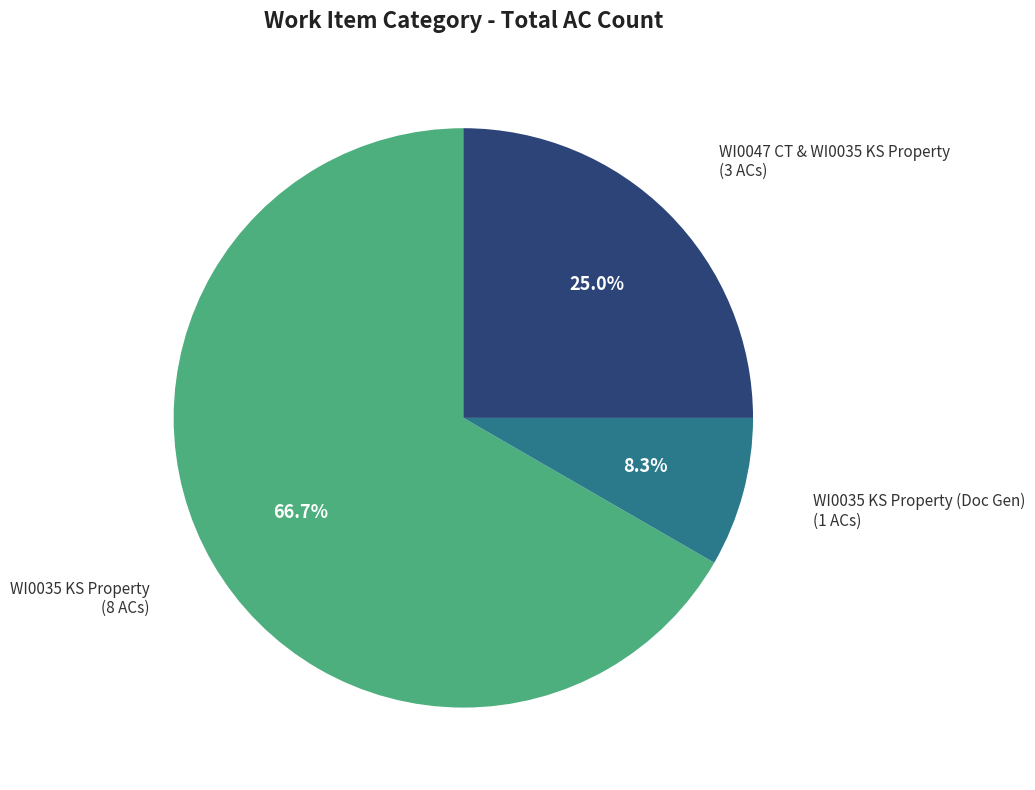

Is there any slice that represents more than half of the pie?

Yes